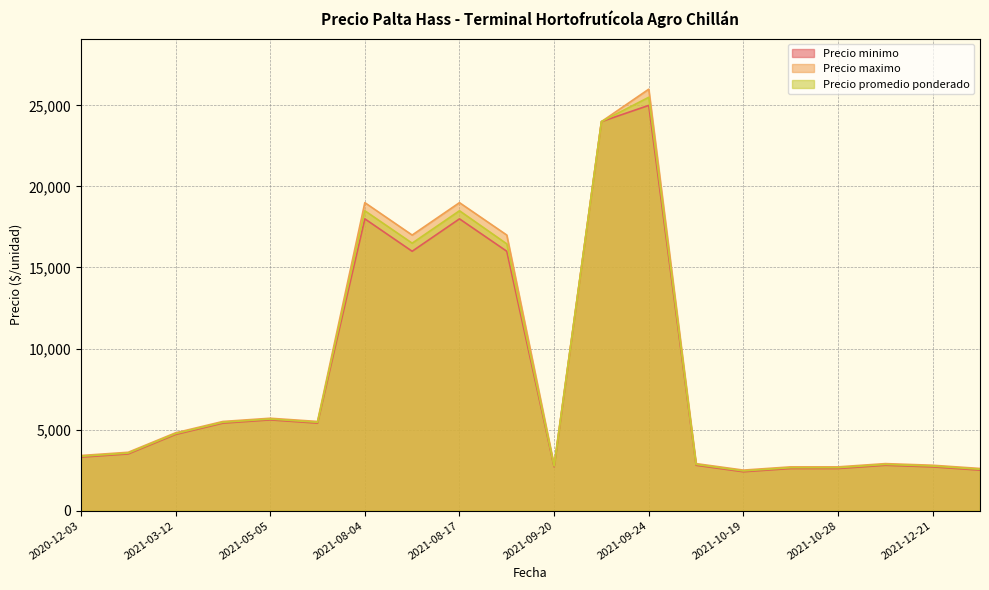

What is the approximate value of Precio minimo at 2021-10-28, to the nearest 10?

2600